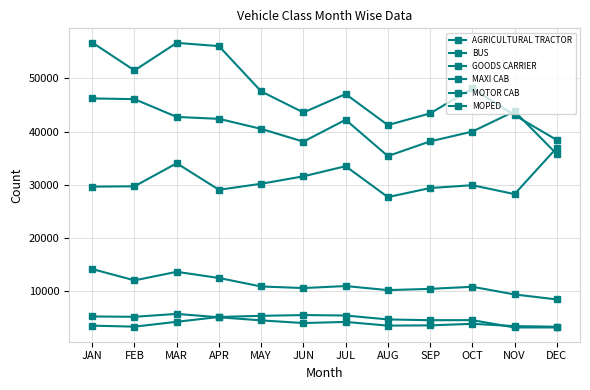

Reading left to right, extract all data points from this chart.

AGRICULTURAL TRACTOR: 29668	29728	34064	29075	30207	31606	33508	27704	29401	29937	28260	36967
BUS: 3551	3362	4274	5184	5395	5540	5457	4716	4575	4585	3207	3211
GOODS CARRIER: 56731	51500	56673	56065	47558	43597	47057	41235	43428	48112	43089	38425
MAXI CAB: 5276	5213	5759	5123	4541	4040	4252	3556	3601	3896	3464	3350
MOTOR CAB: 14183	12054	13666	12507	10907	10613	10989	10226	10460	10857	9414	8472
MOPED: 46234	46107	42762	42404	40519	38116	42231	35407	38171	40007	43820	35790